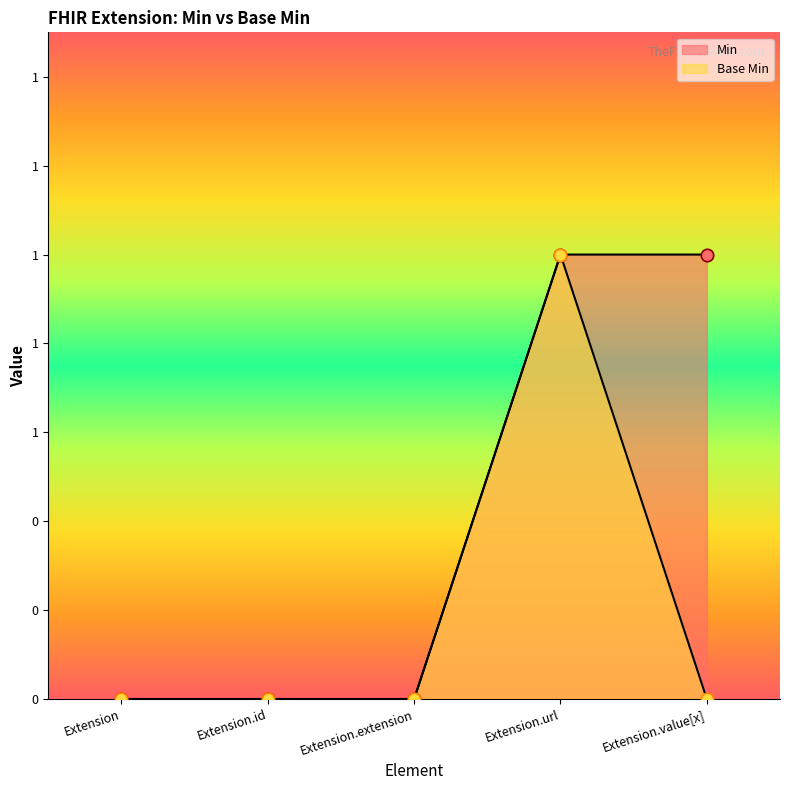

Which series has the largest total across all categories?

Min